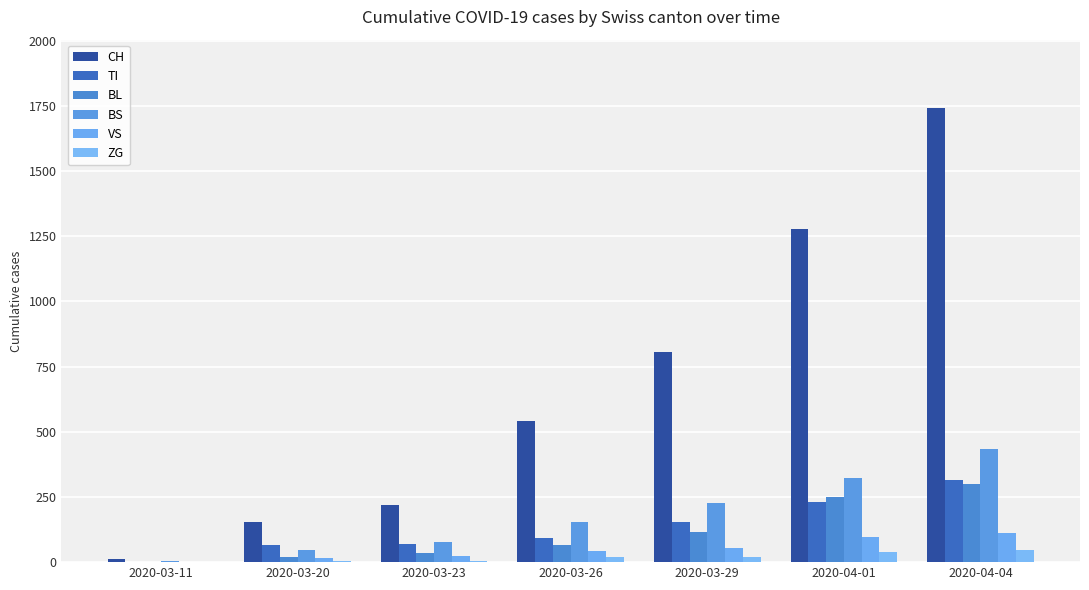

How many groups of bars are there?

7